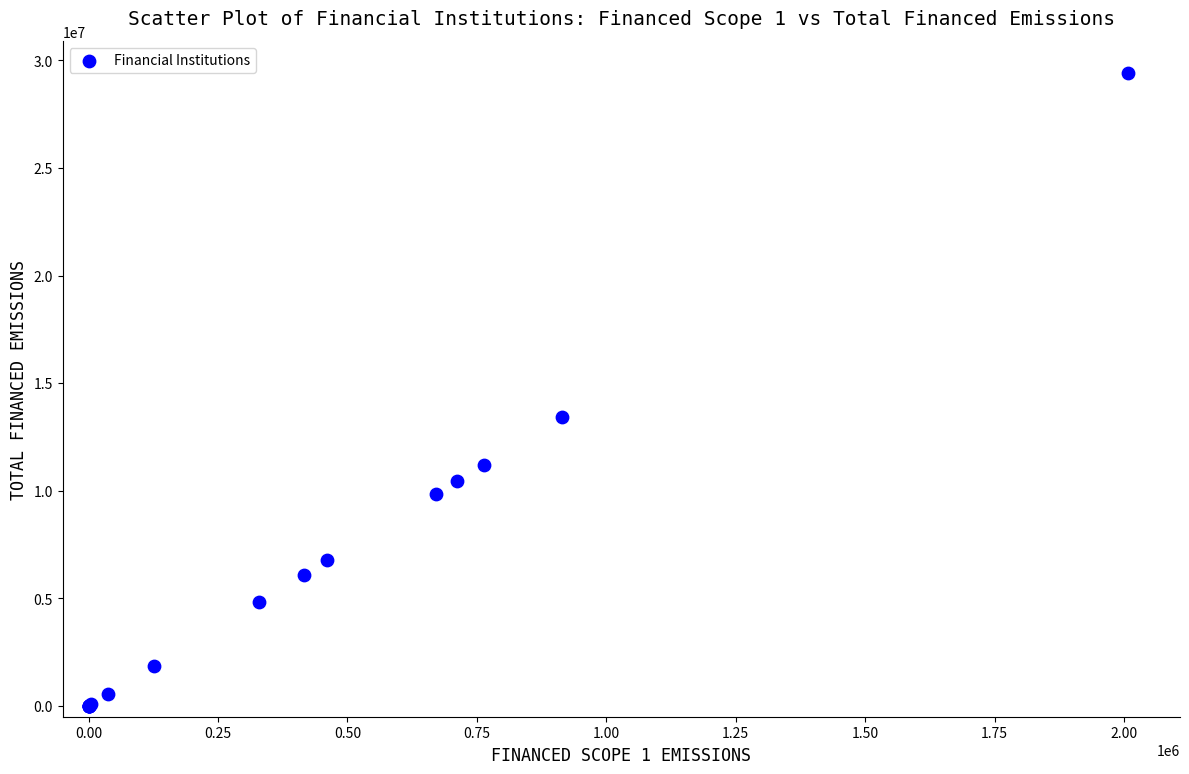

What Y value in the scatter plot is closest to 14717310?

13419568.1